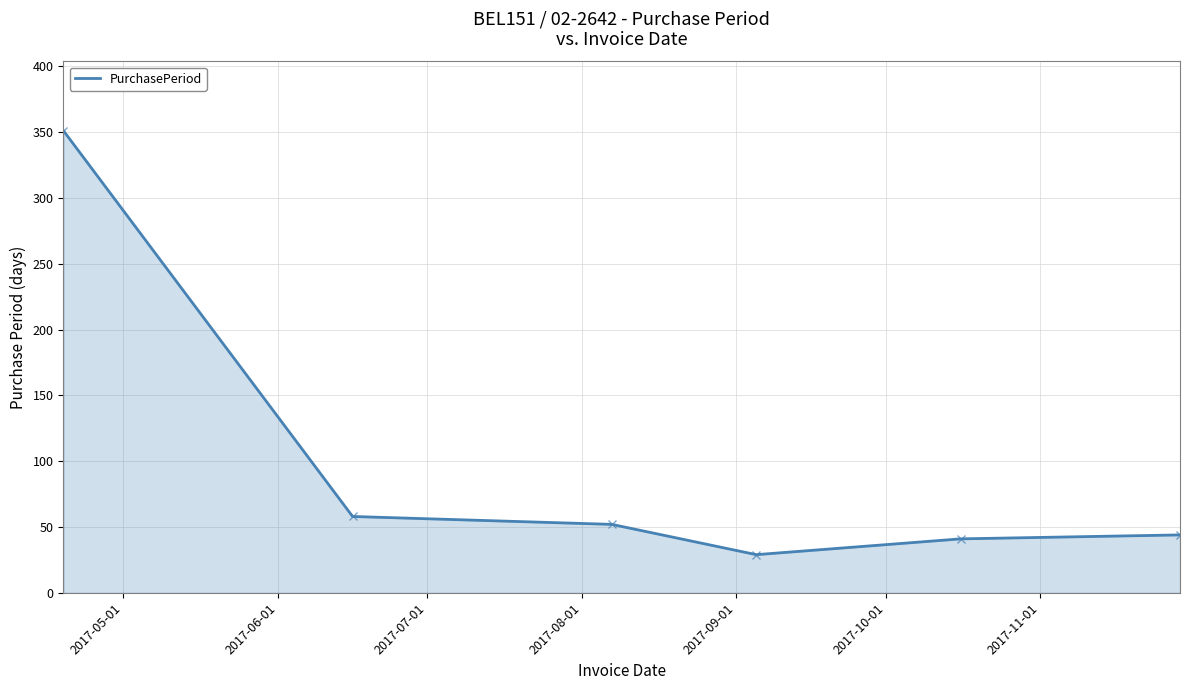

What is the difference between the maximum and minimum values?

322